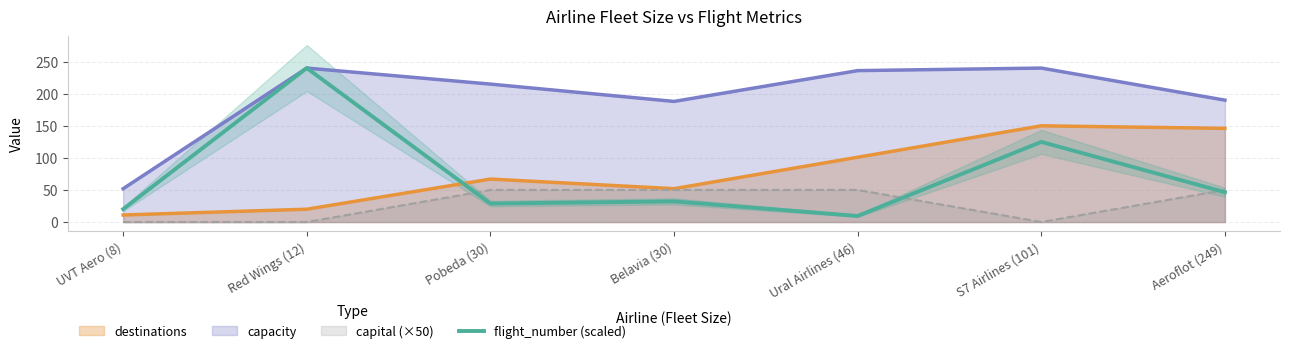

How many values exceed 32?

4